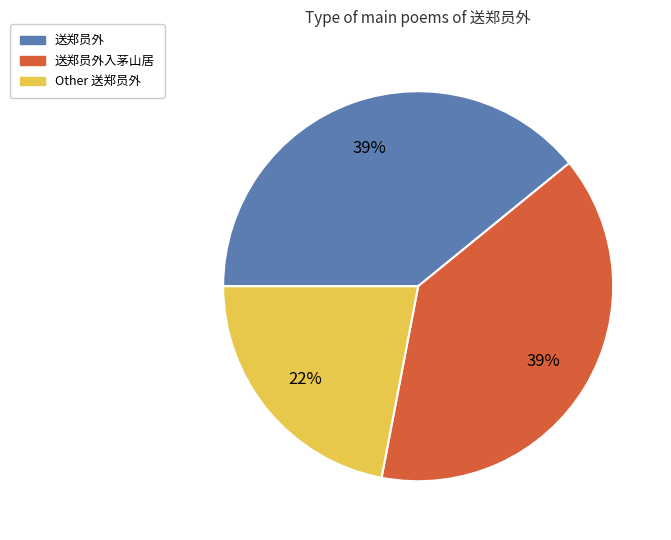

Is the sum of 送郑员外入茅山居 and 送郑员外 greater than half?

Yes